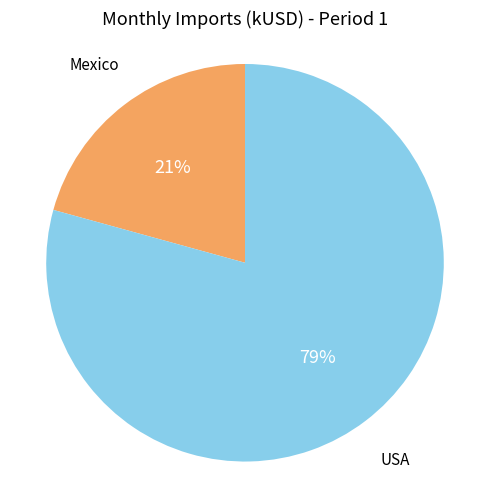

Is there any slice that represents more than half of the pie?

Yes